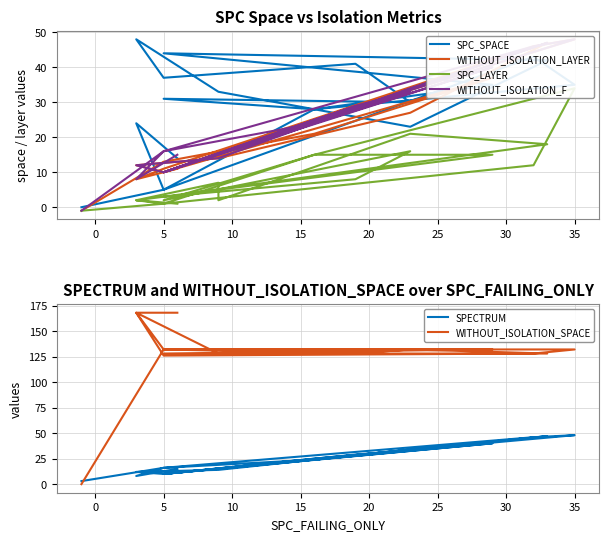

What is the minimum value shown in the chart?

-1